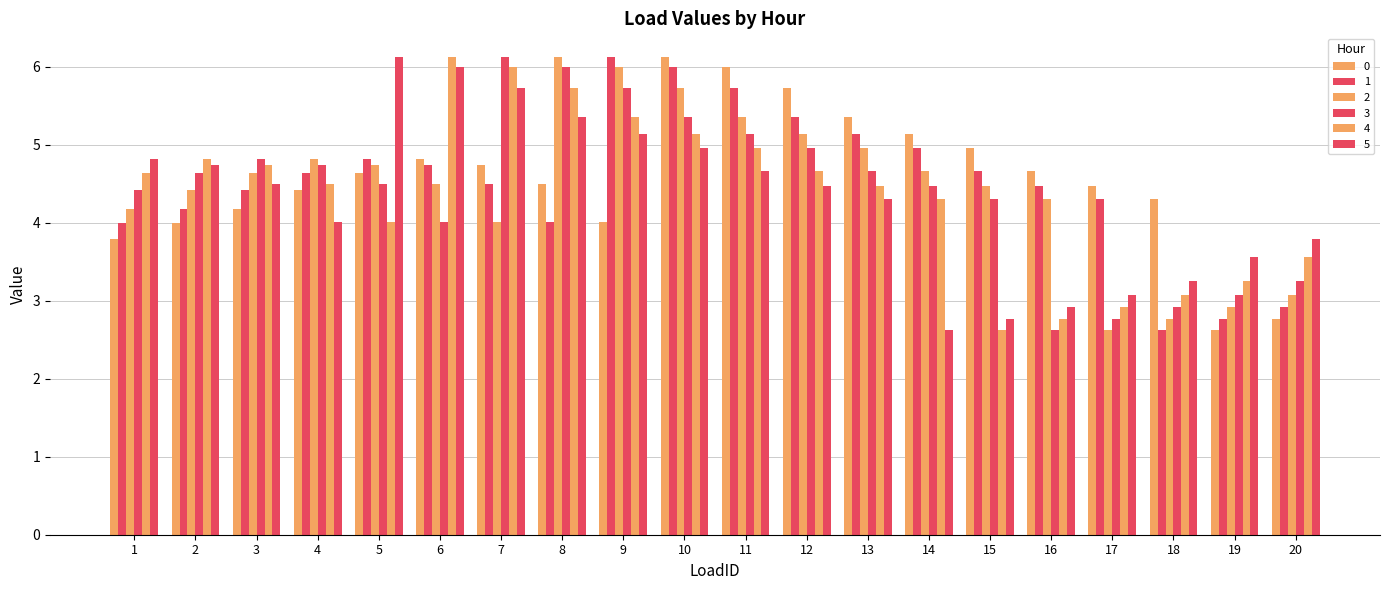

Rank the series by their maximum value, from highest to lowest.

0, 1, 2, 3, 4, 5